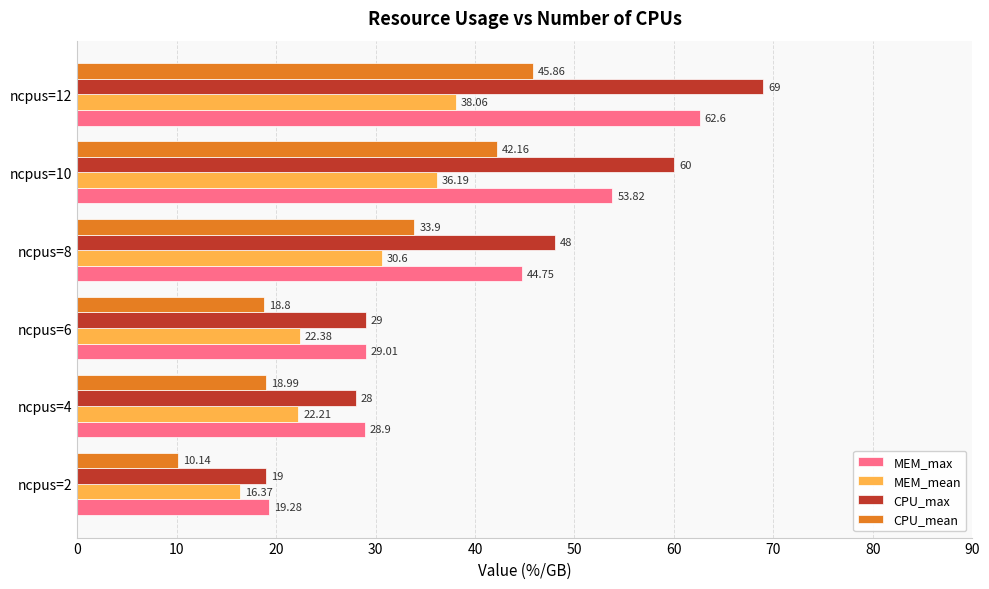

Which series has the largest range (max minus min)?

CPU_max